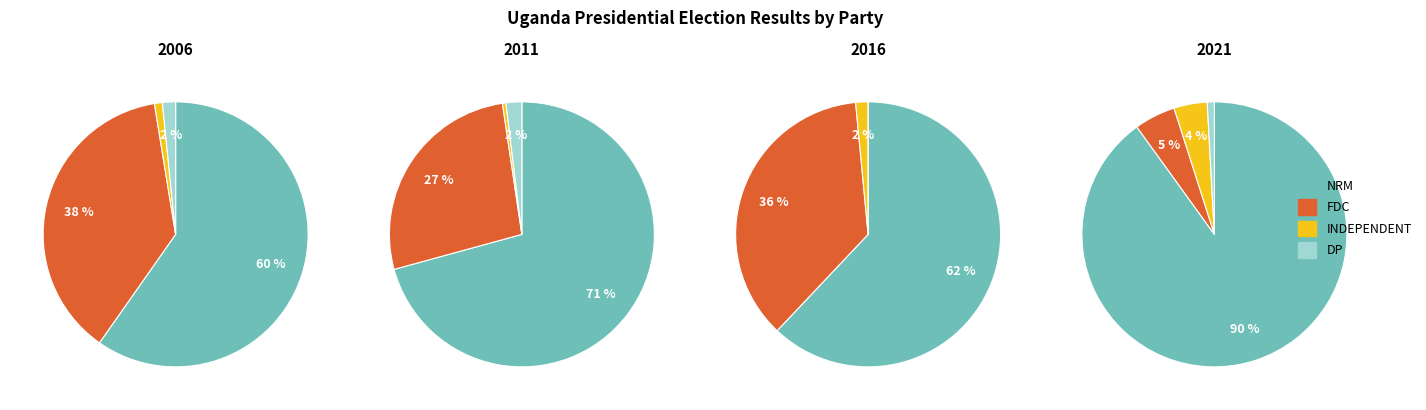

How many slices are in this pie chart?

4